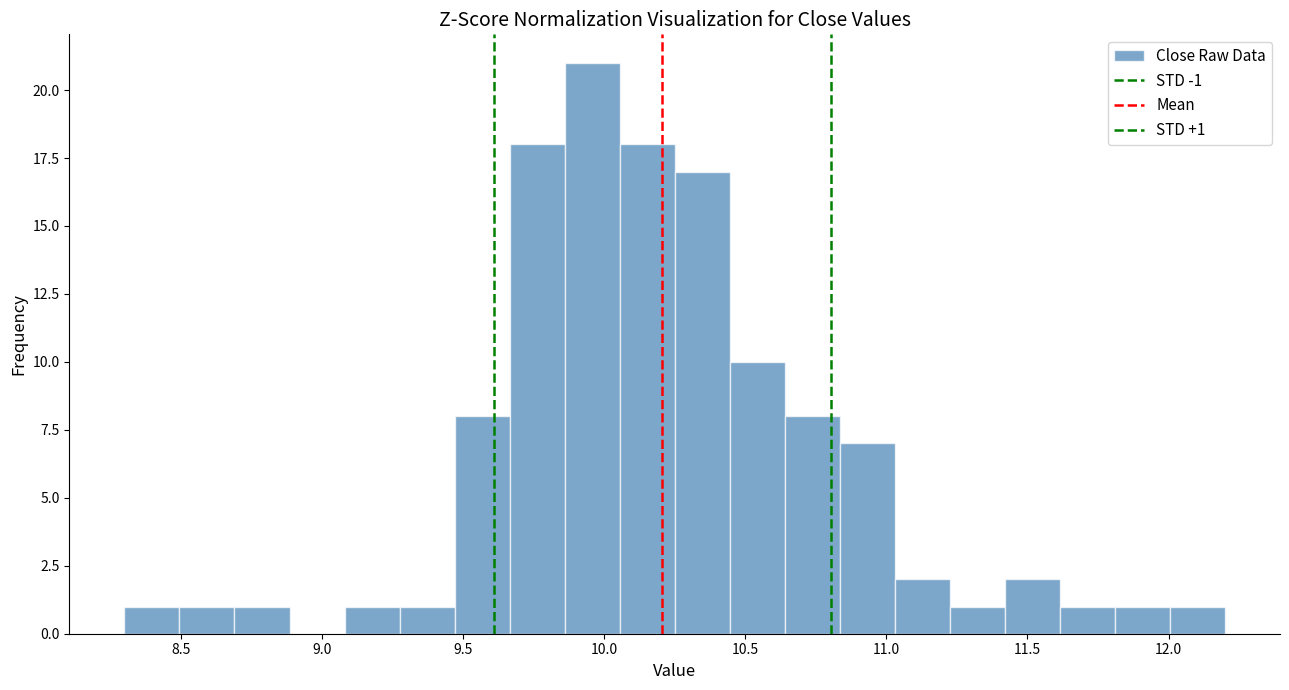

Read against the x-axis, roughly where is the centre of the tallest bar?

9.95